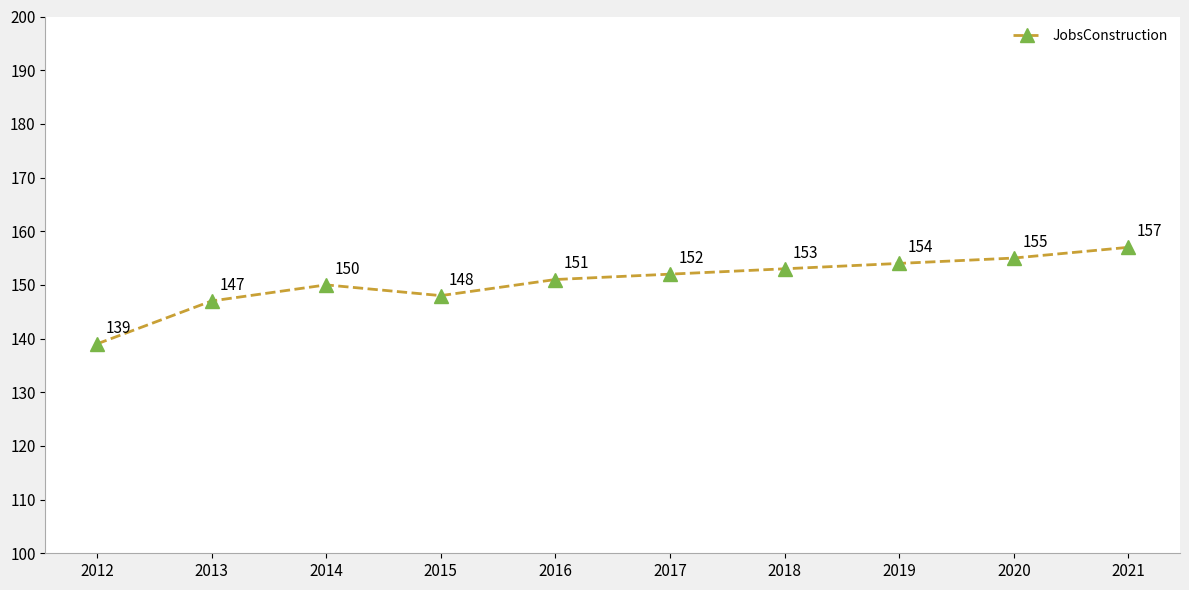

Rank the categories by value from lowest to highest.

2012, 2013, 2015, 2014, 2016, 2017, 2018, 2019, 2020, 2021